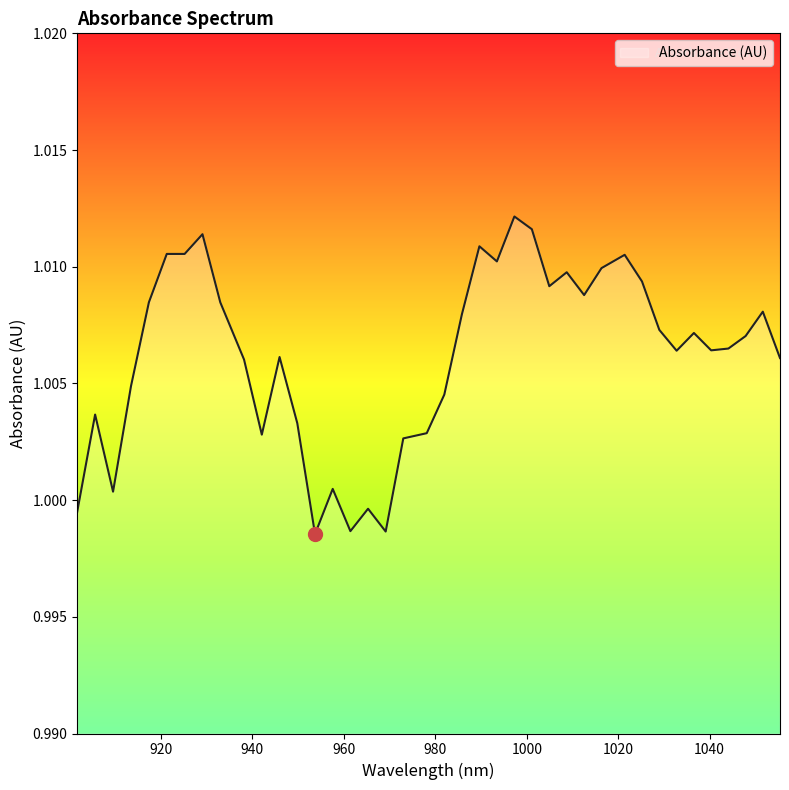

What is the value of the 39th point from the left?

1.0